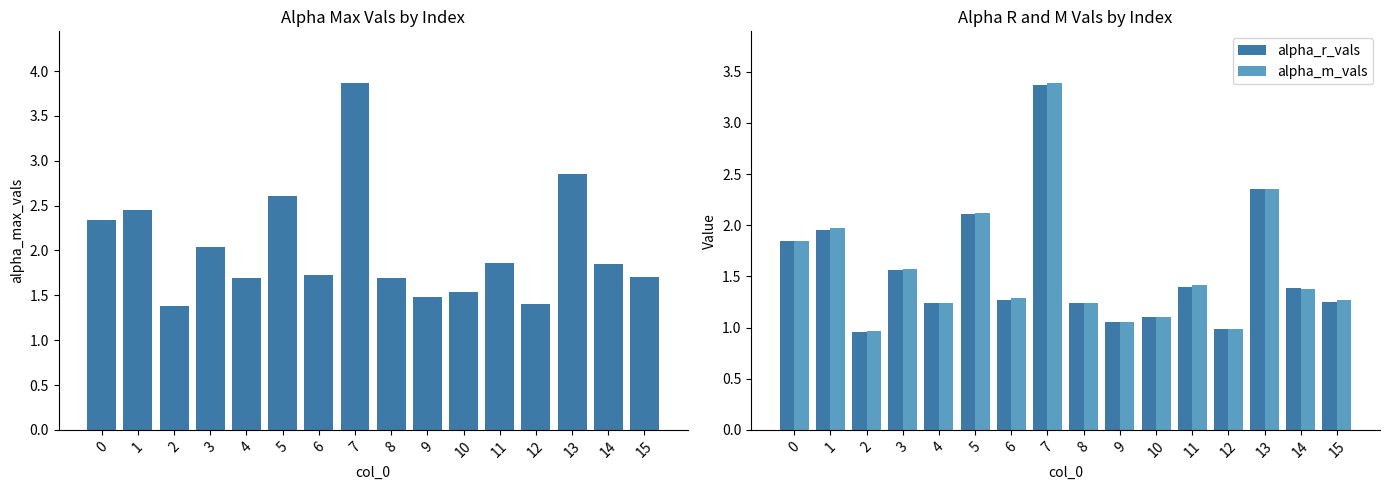

Which series changed the most between 1 and 7?

alpha_m_vals